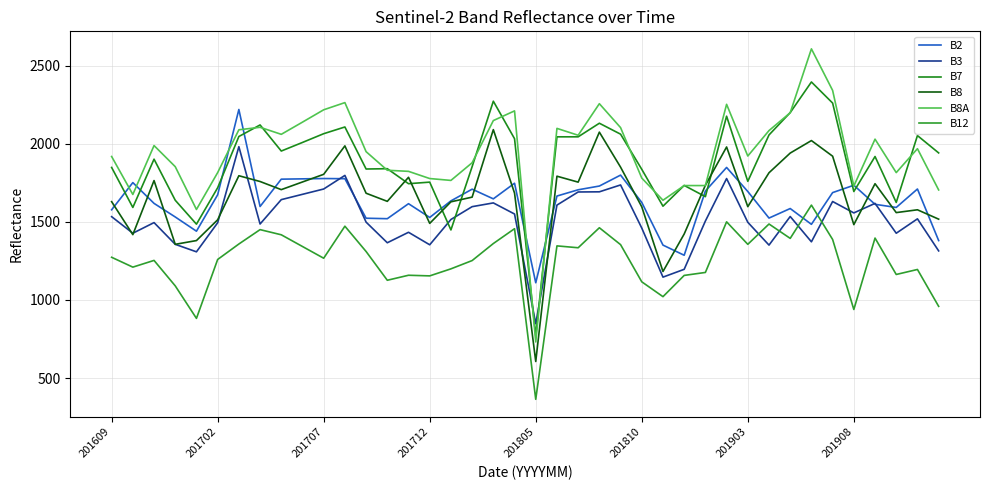

True or false: B2 and B3 intersect in this chart.

True